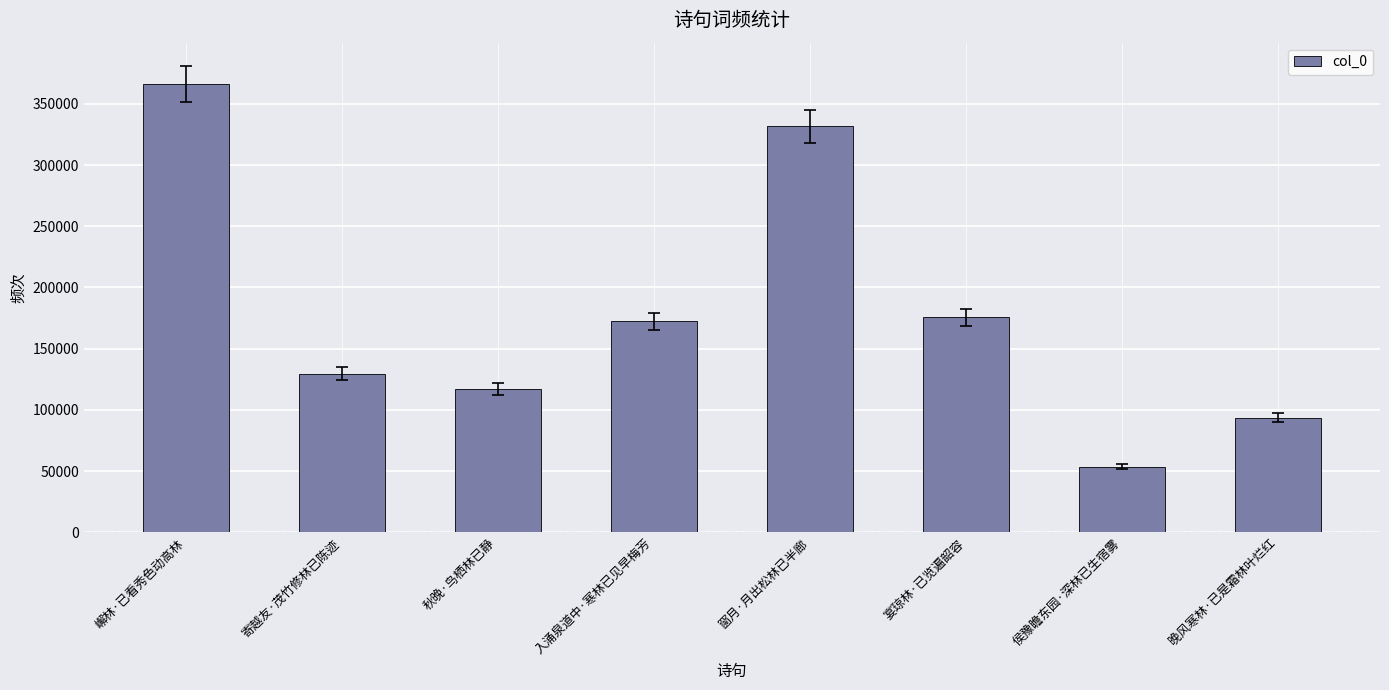

Which has a higher value, 嶰林·已看秀色动高林 or 寄越友·茂竹修林已陈迹?

嶰林·已看秀色动高林